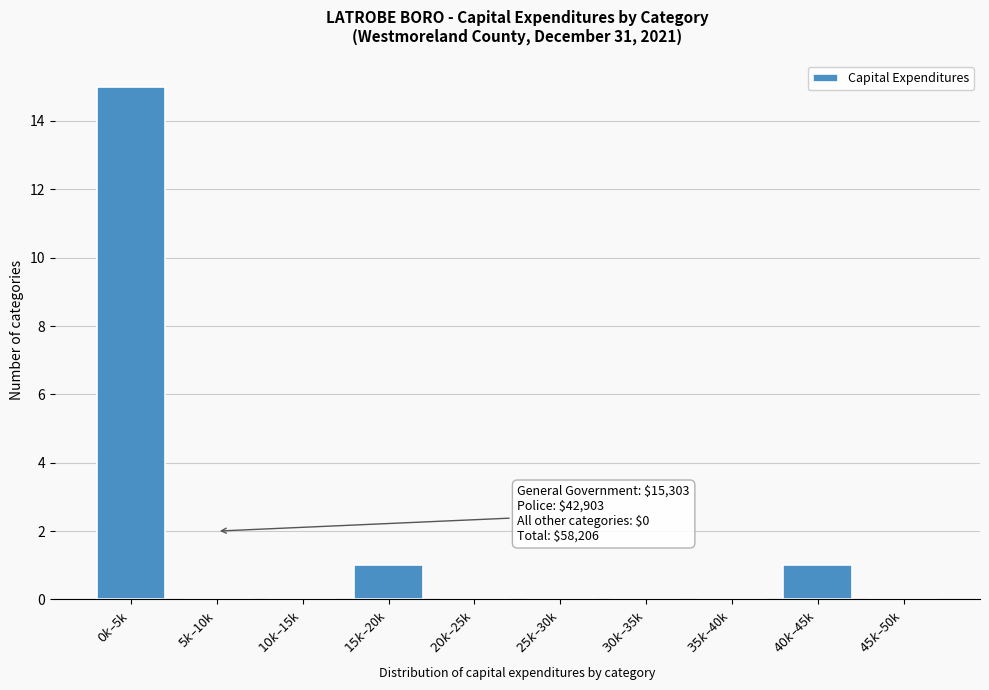

What is the sum of all values?

17